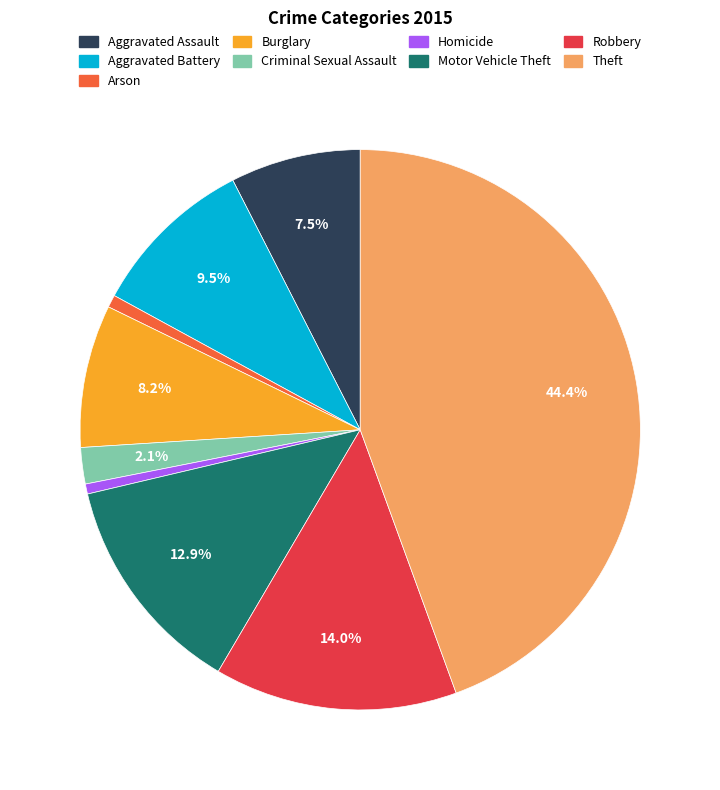

Approximately how many times larger is the value at Burglary compared to Robbery?

0.6